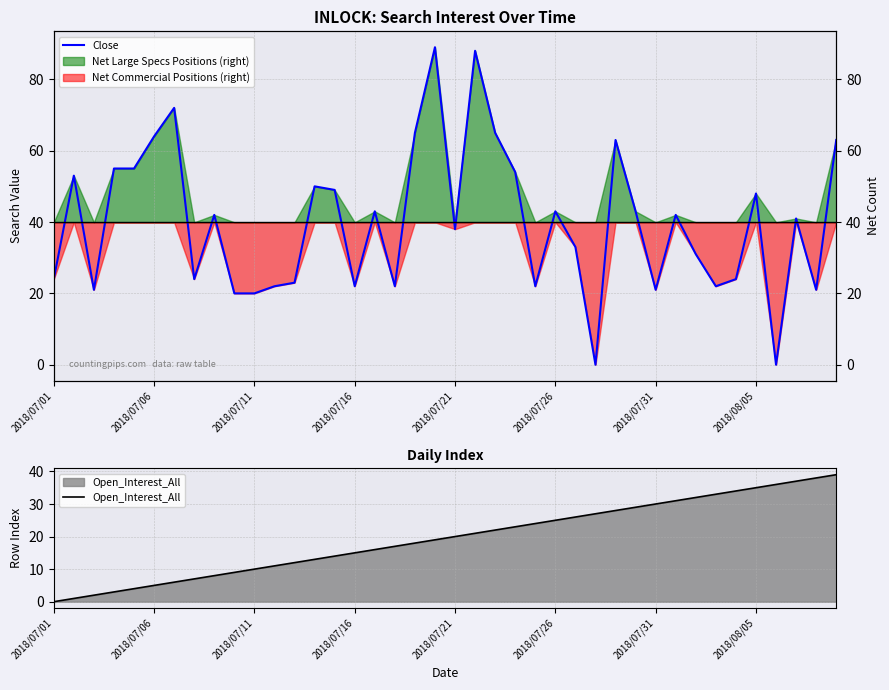

How many times do Close and Open_Interest_All cross each other?

12